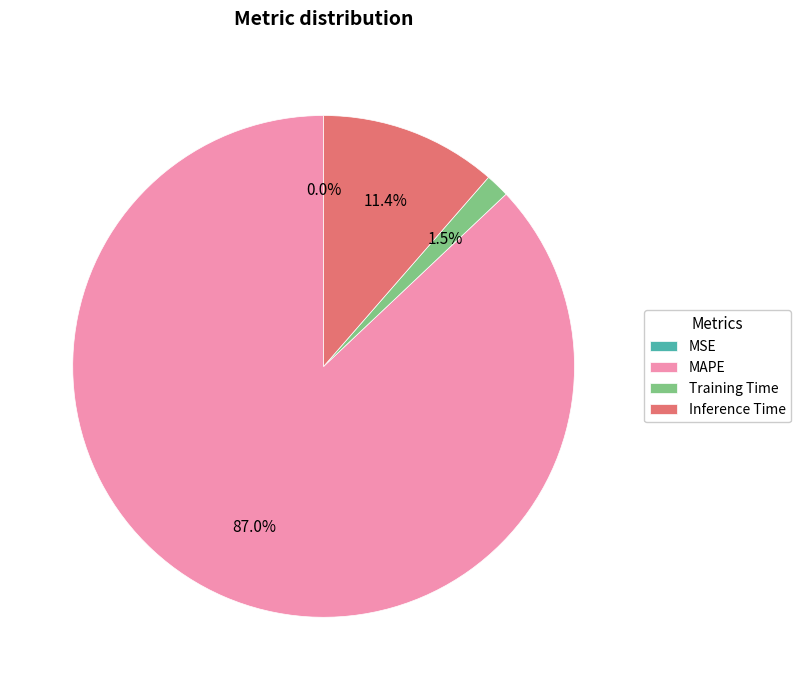

To the nearest percent, what is the average slice percentage?

25%